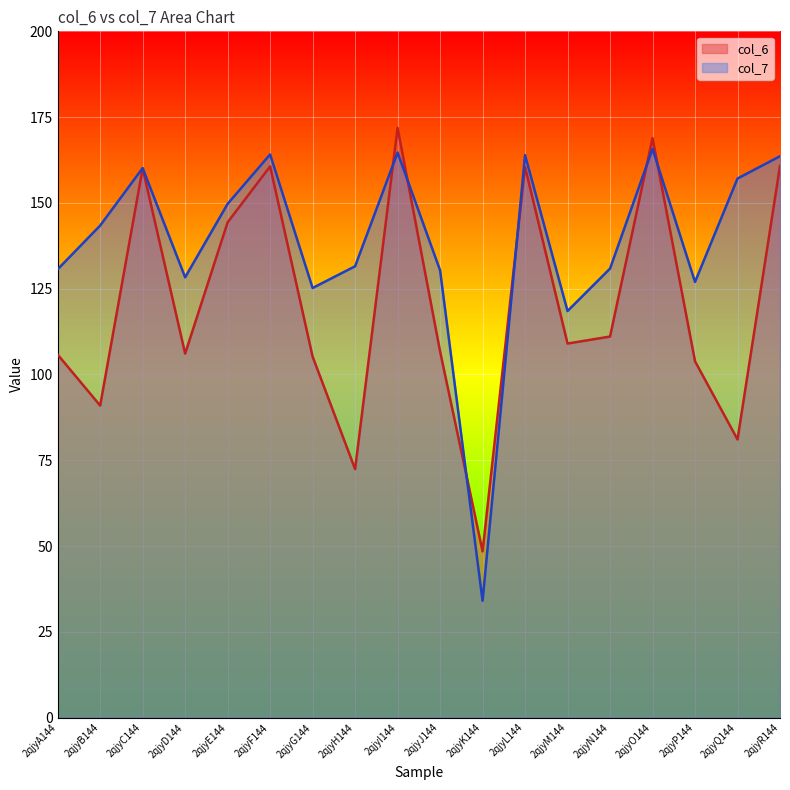

What is the difference between the maximum and minimum values in the col_7 series?

131.7